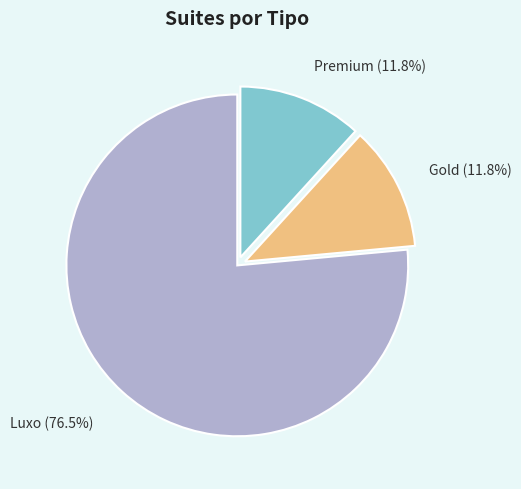

Is there any slice that represents more than half of the pie?

Yes